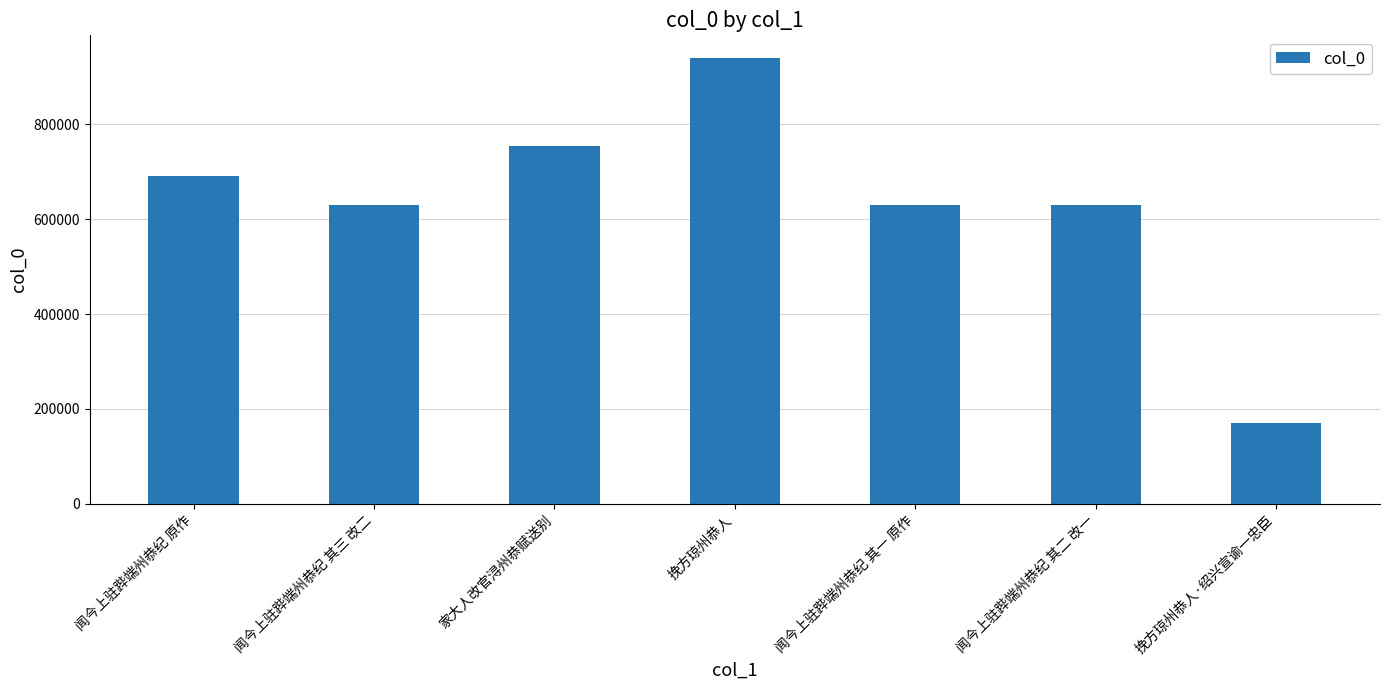

What is the sum of the values at 家大人改官浔州恭赋送别 and 挽方琼州恭人·绍兴宣谕一忠臣?

924153